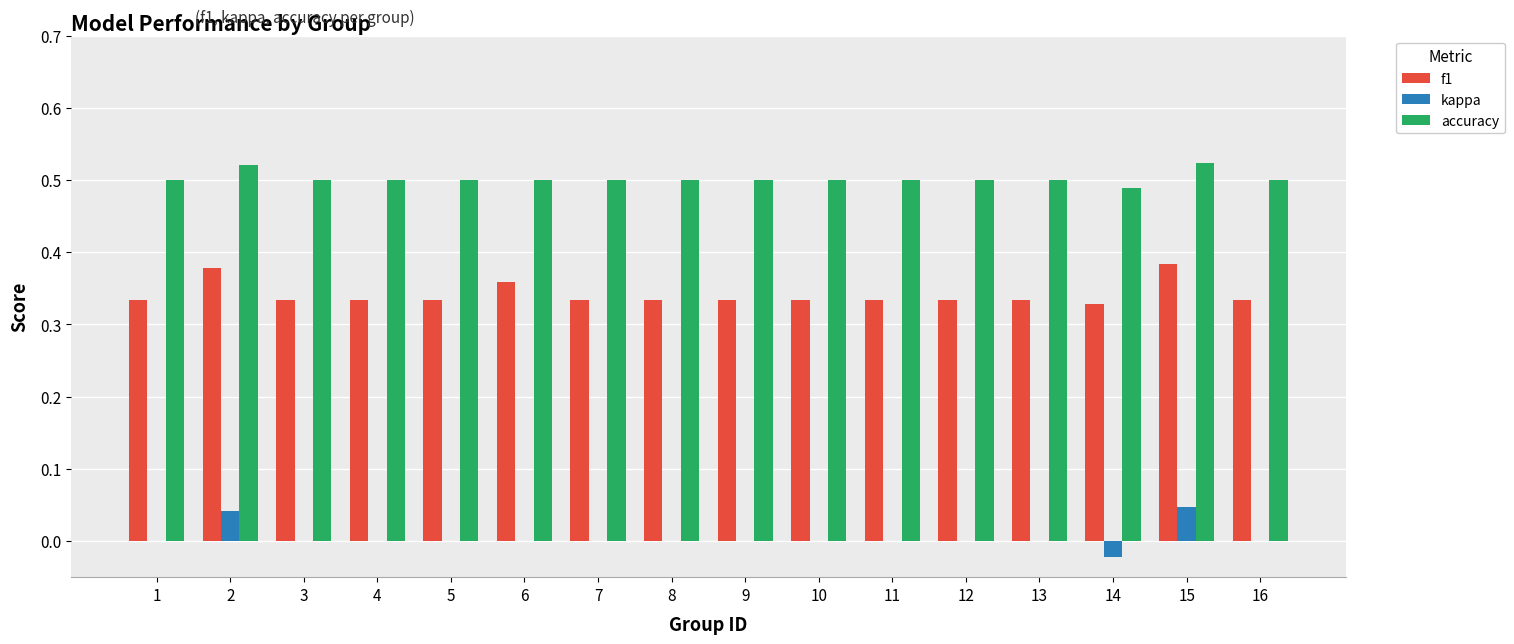

Is the value of f1 at 10 greater than the value of accuracy at 13?

No